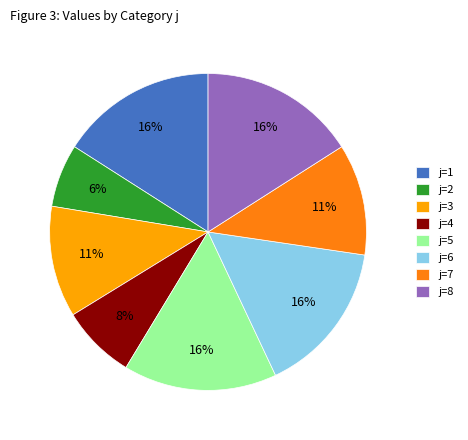

To the nearest percent, what is the average slice percentage?

12%